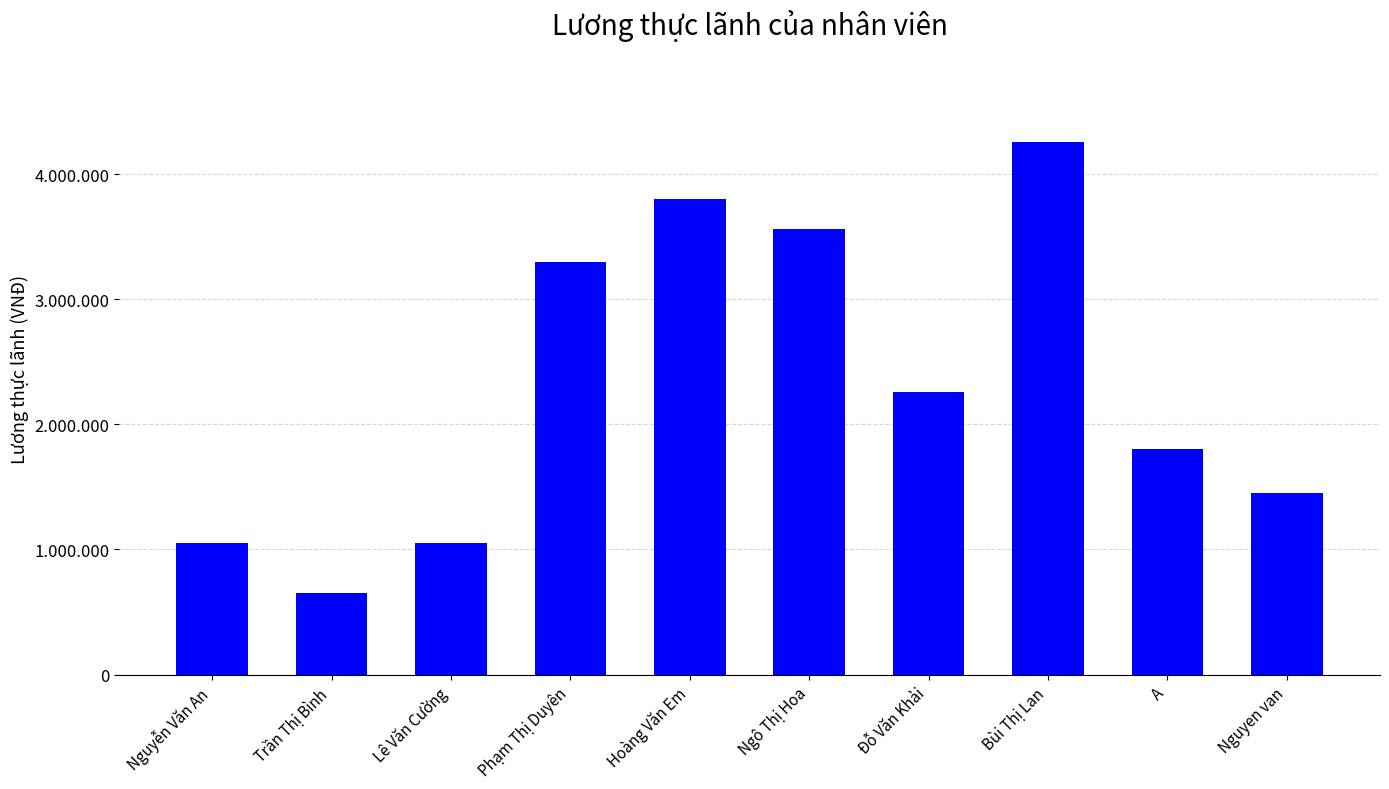

Between Nguyễn Văn An and Bùi Thị Lan, which is larger?

Bùi Thị Lan